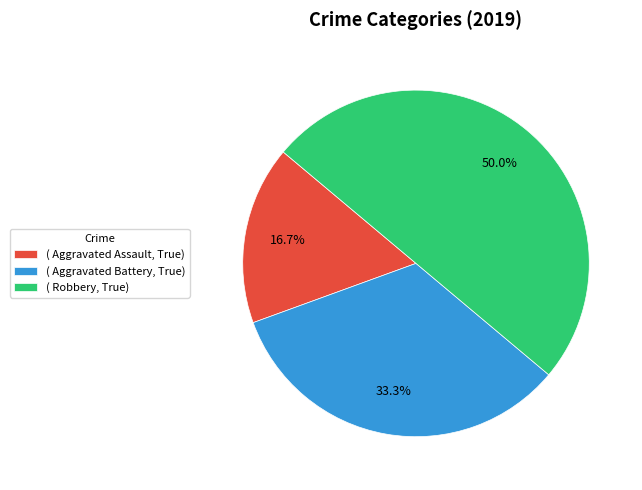

Which category has the smallest portion of the pie?

( Aggravated Assault, True)